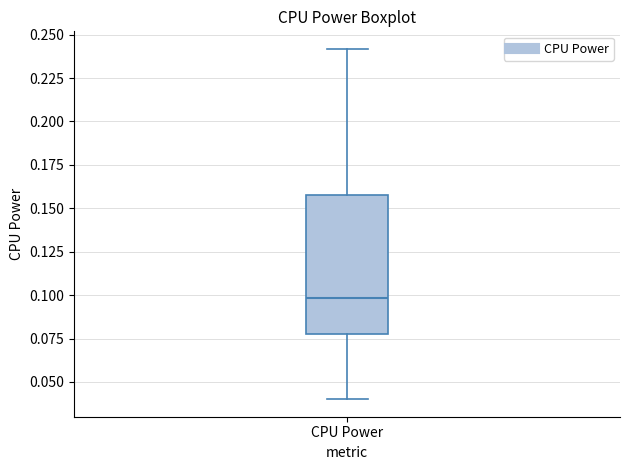

Where does the upper whisker of the box for CPU Power end on the y-axis? The values are not printed on the chart, so give them approximately, as read against the axis.

0.240